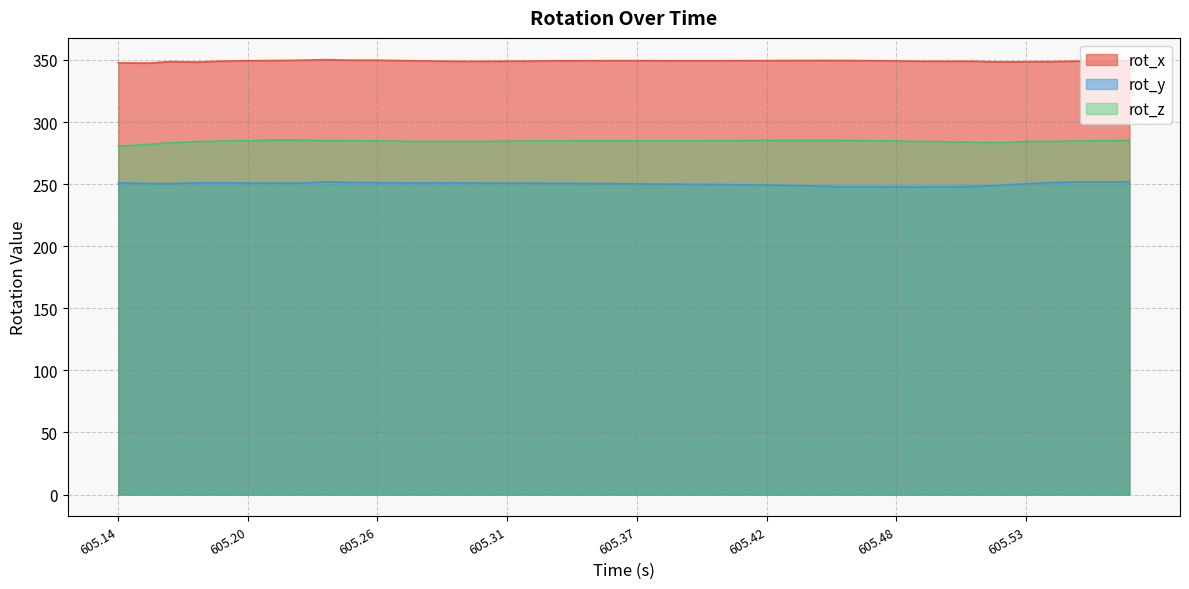

What is the label of the 28th point from the right?

605.278